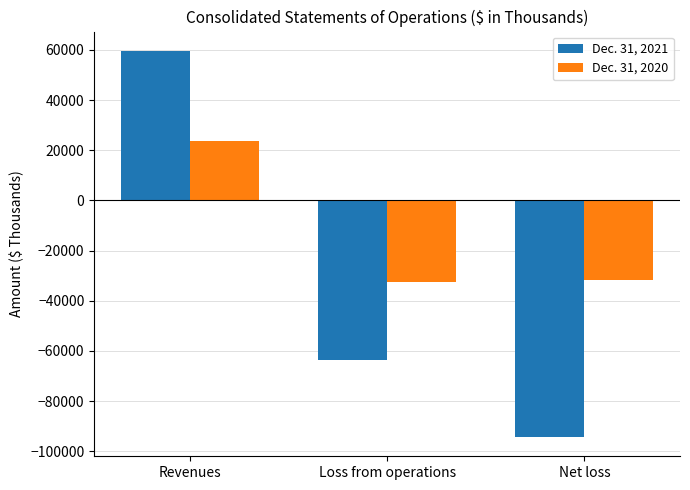

True or false: Dec. 31, 2021 has a value of 59597 at Revenues.

True